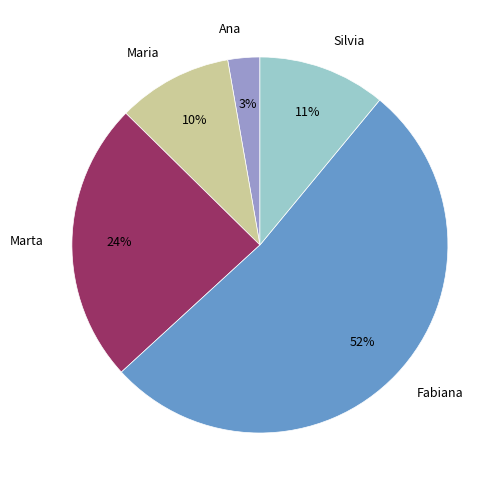

To the nearest percent, what percentage of the pie is Marta?

24%